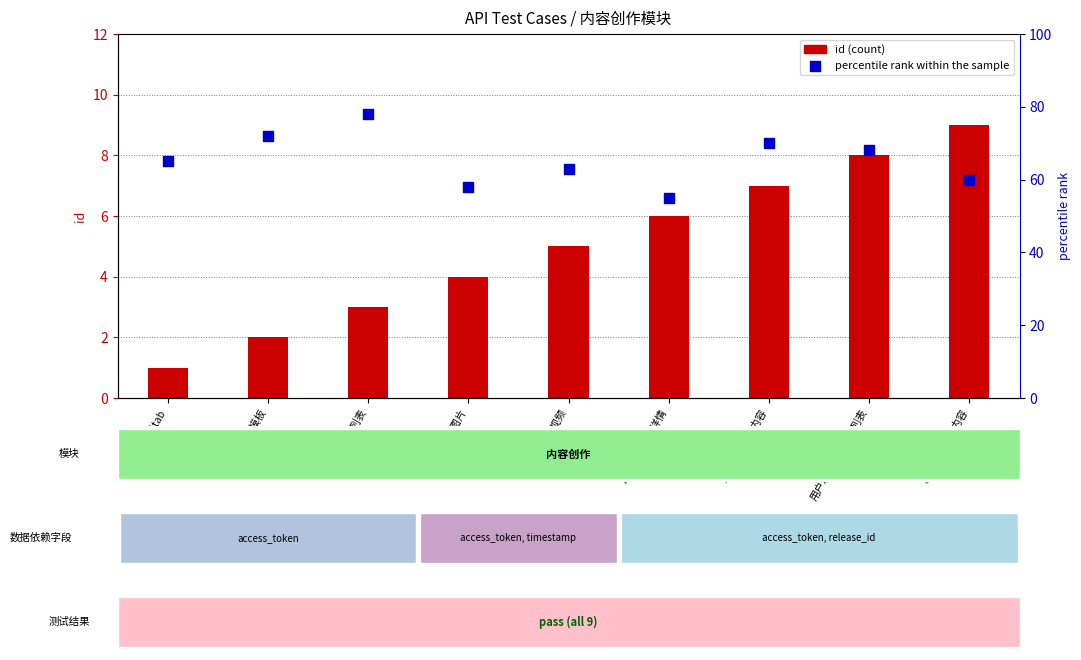

At how many categories does at least one series exceed 2?

9